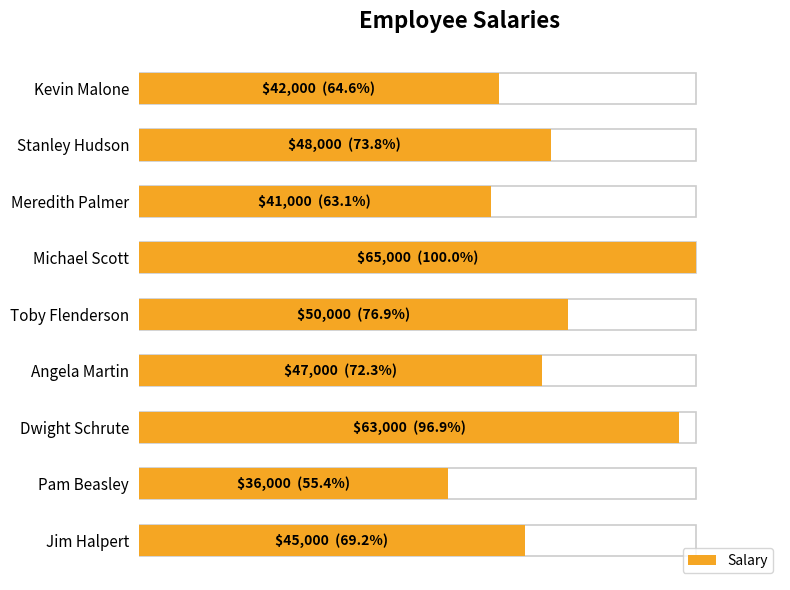

Reading left to right, transcribe all the data shown in this chart.

45000	36000	63000	47000	50000	65000	41000	48000	42000